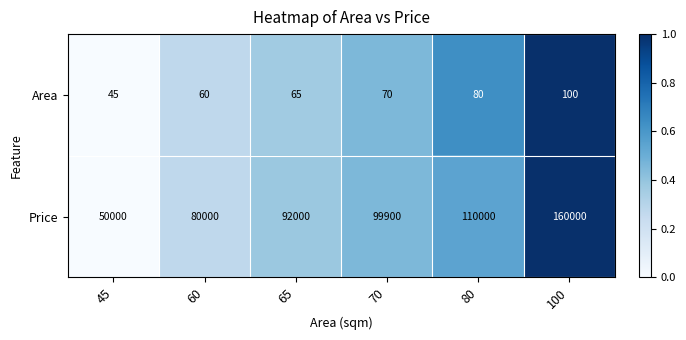

What is the greatest value displayed?

160000